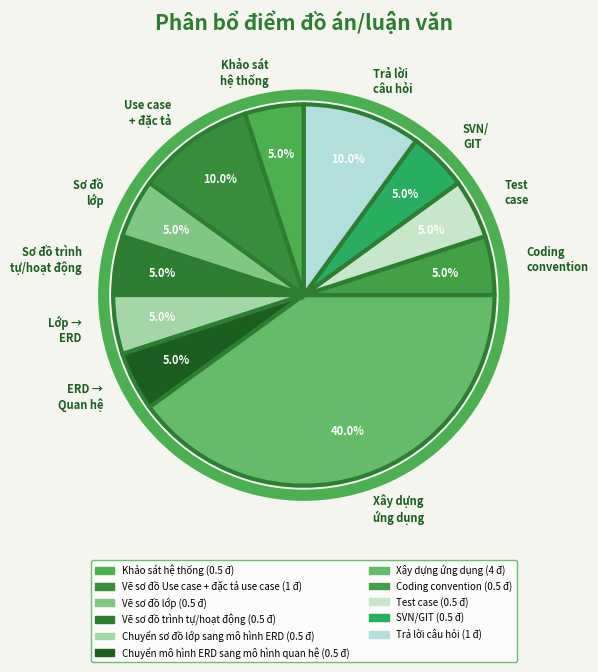

What percentage do Lớp → ERD and Use case + đặc tả together represent?

15.0%